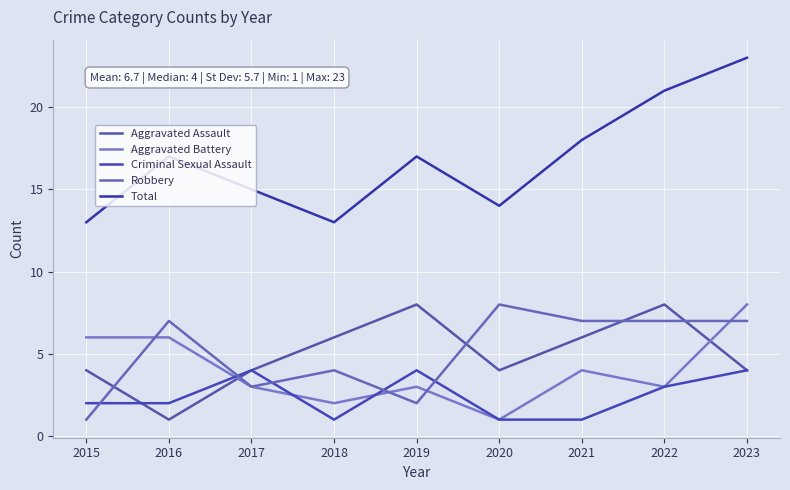

At how many categories does at least one series exceed 4?

9